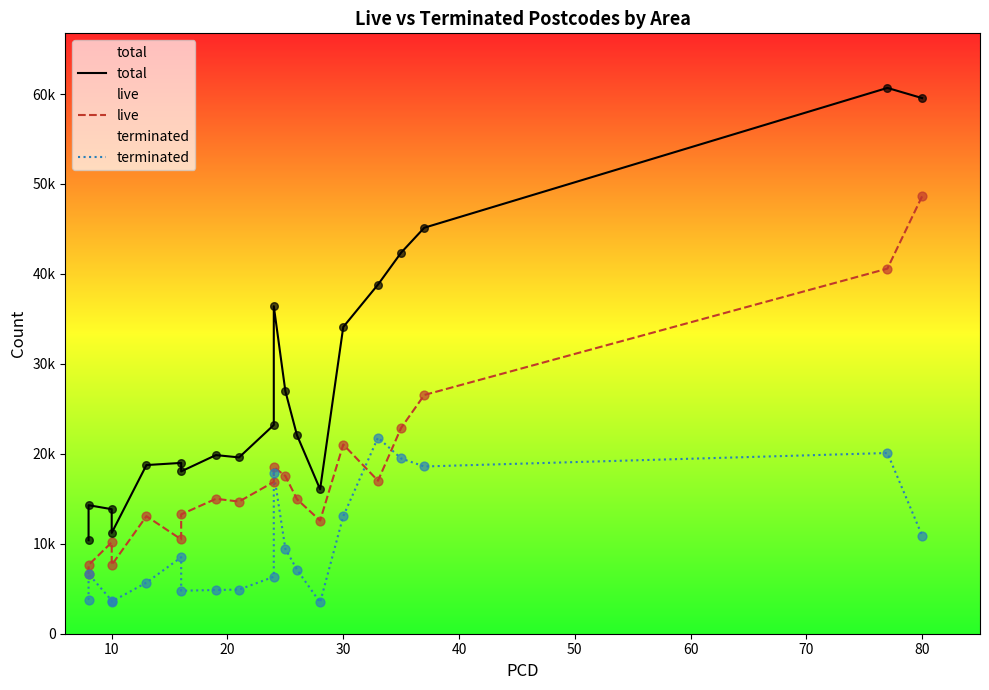

Which series has the widest spread of Y values?

total